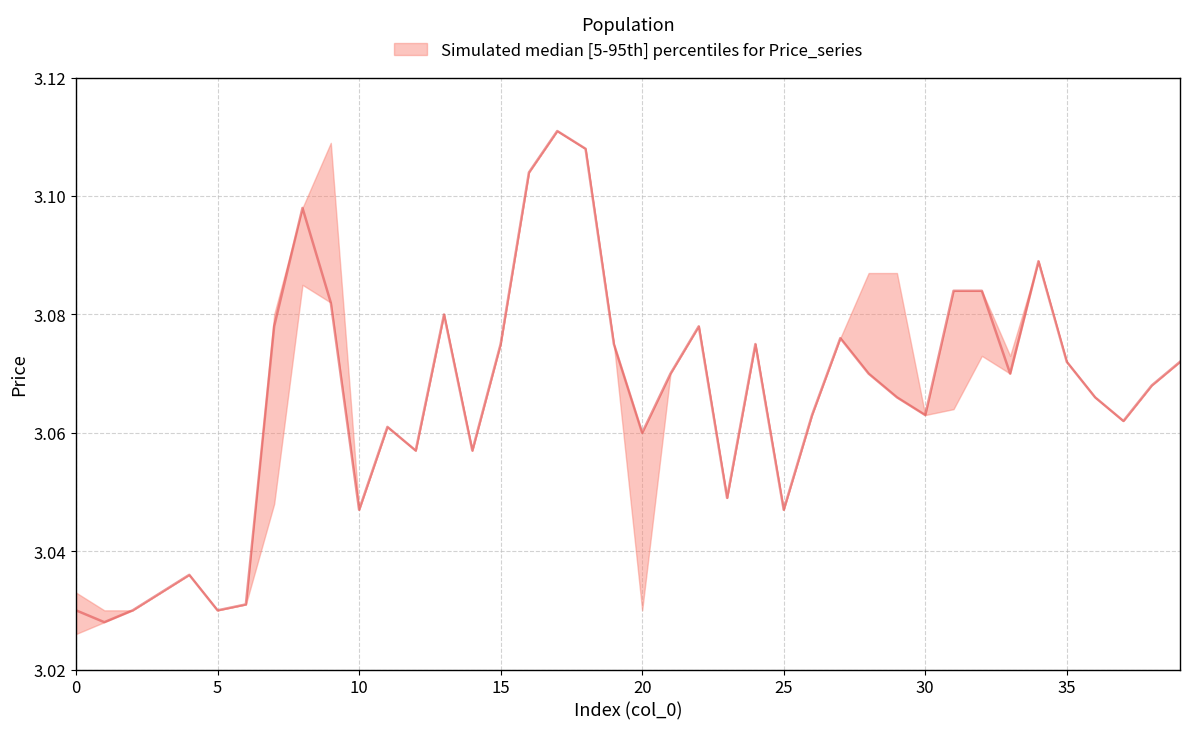

Reading left to right, transcribe all the data shown in this chart.

high: 3.0	3.0	3.0	3.0	3.0	3.0	3.0	3.1	3.1	3.1	3.0	3.1	3.1	3.1	3.1	3.1	3.1	3.1	3.1	3.1	3.1	3.1	3.1	3.0	3.1	3.0	3.1	3.1	3.1	3.1	3.1	3.1	3.1	3.1	3.1	3.1	3.1	3.1	3.1	3.1
close: 3.0	3.0	3.0	3.0	3.0	3.0	3.0	3.1	3.1	3.1	3.0	3.1	3.1	3.1	3.1	3.1	3.1	3.1	3.1	3.1	3.1	3.1	3.1	3.0	3.1	3.0	3.1	3.1	3.1	3.1	3.1	3.1	3.1	3.1	3.1	3.1	3.1	3.1	3.1	3.1
low: 3.0	3.0	3.0	3.0	3.0	3.0	3.0	3.0	3.1	3.1	3.0	3.1	3.1	3.1	3.1	3.1	3.1	3.1	3.1	3.1	3.0	3.1	3.1	3.0	3.1	3.0	3.1	3.1	3.1	3.1	3.1	3.1	3.1	3.1	3.1	3.1	3.1	3.1	3.1	3.1